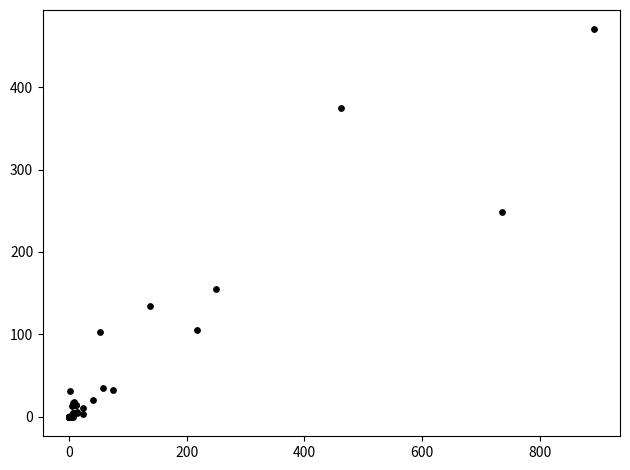

What Y value in the scatter plot is closest to 235?

248